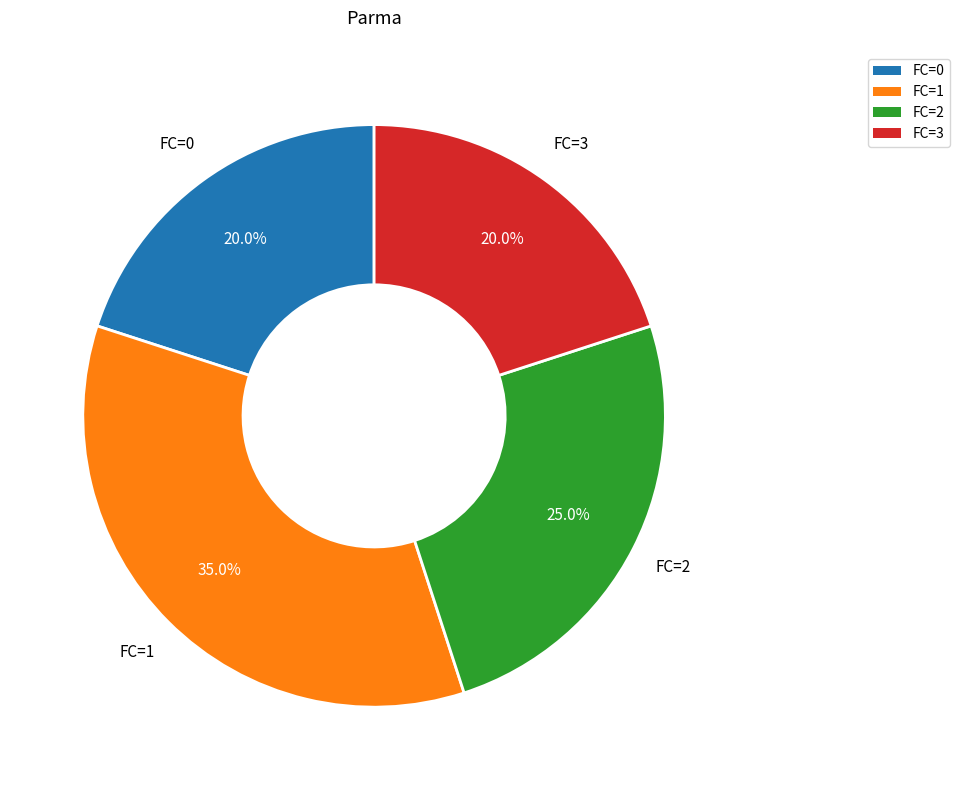

To the nearest percent, what is the combined percentage of FC=1 and FC=2?

60%